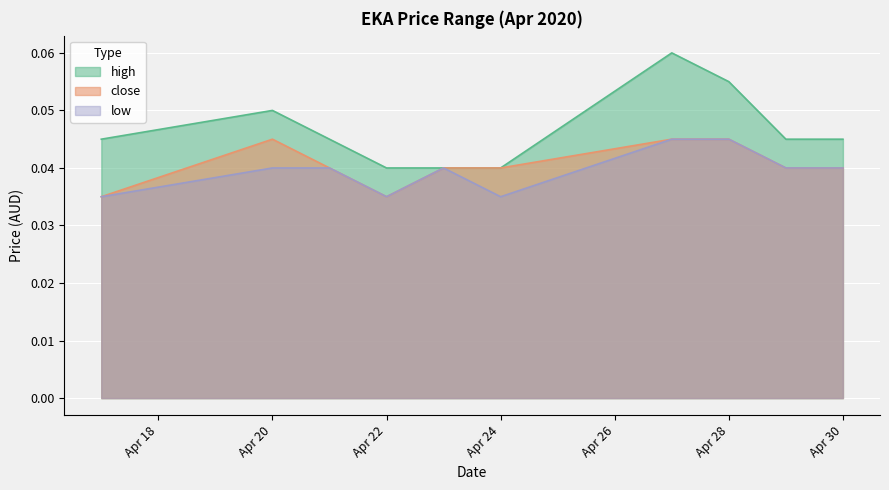

Count the number of categories in the chart.

10